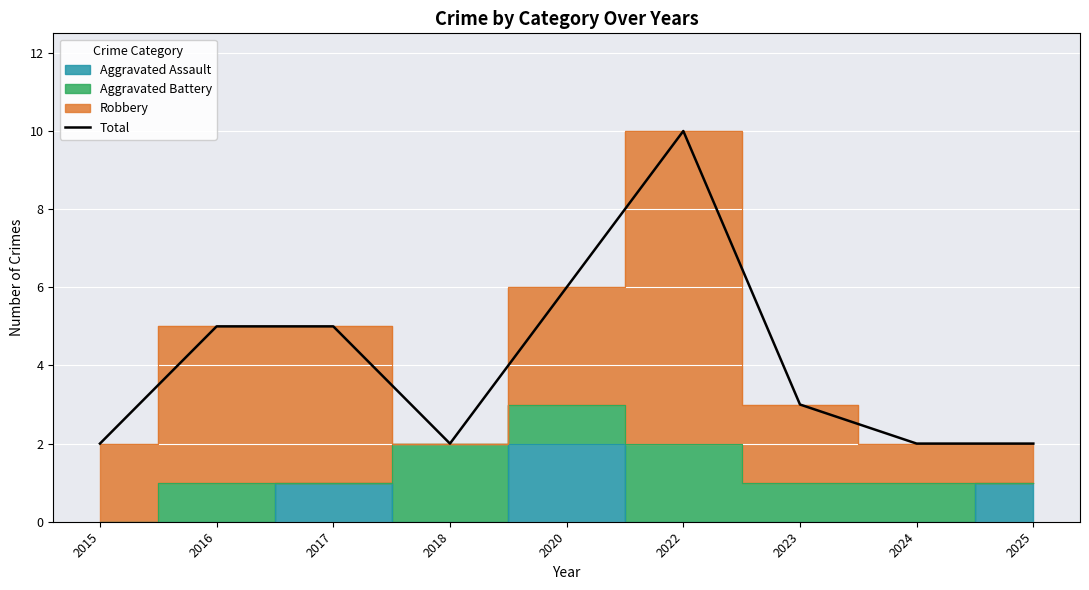

True or false: the data shows 5 at 2017.

True